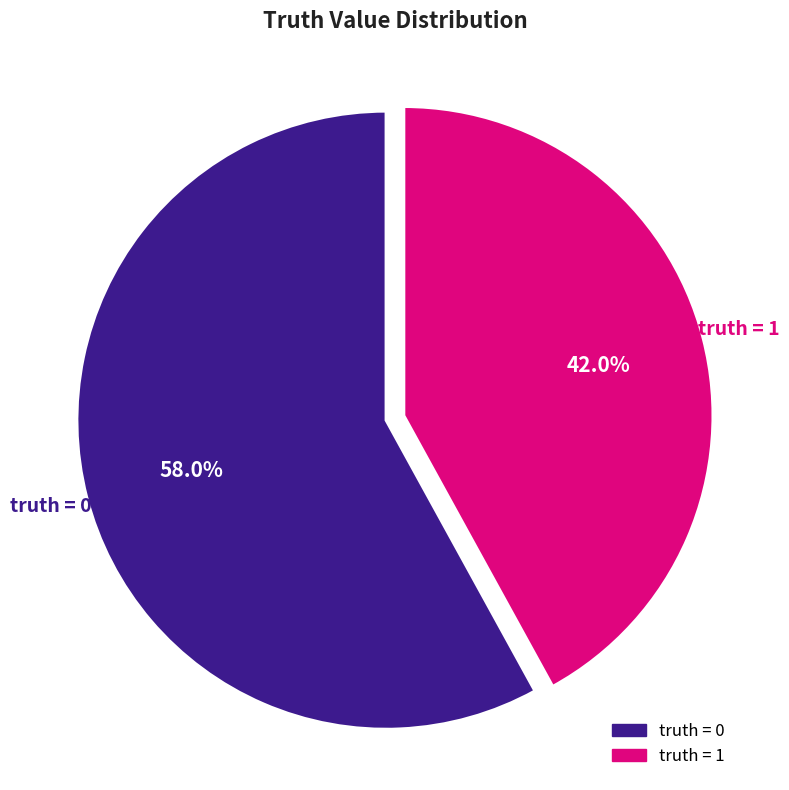

How many slices are in this pie chart?

2